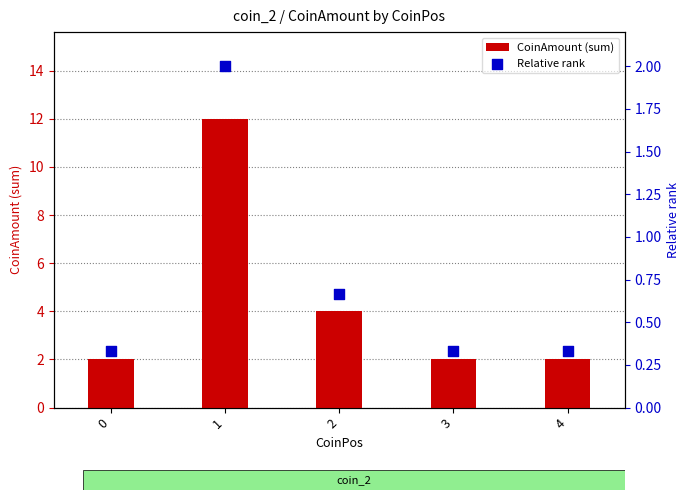

Which series has the largest total across all categories?

CoinAmount (sum)